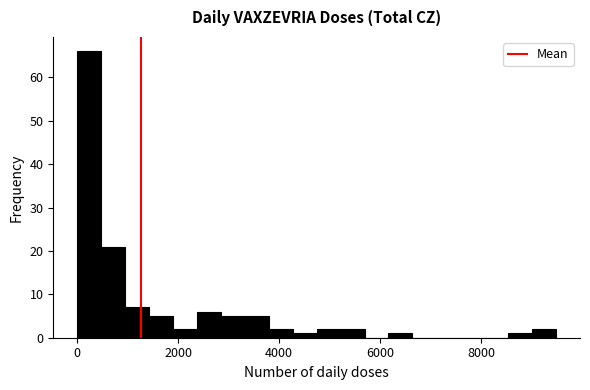

Read against the x-axis, roughly where is the centre of the tallest bar?

200